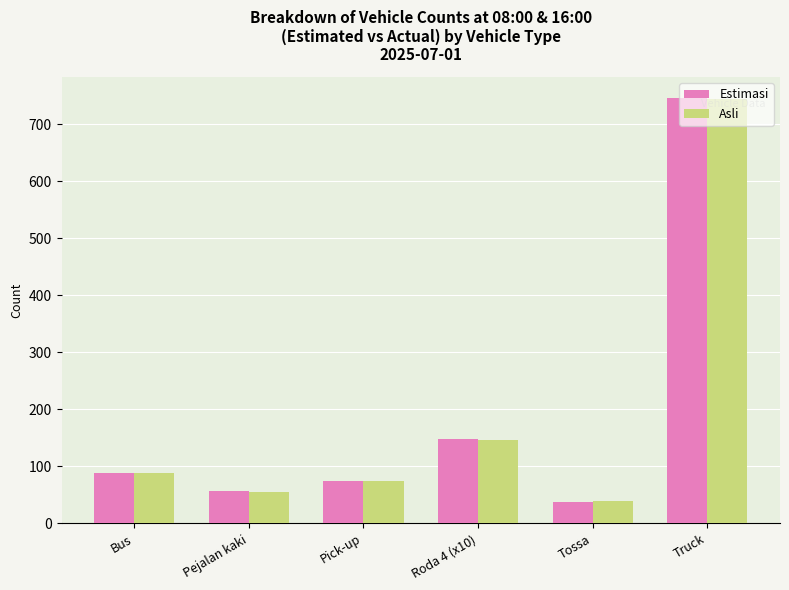

What is the difference between the maximum and minimum values in the Asli series?

705